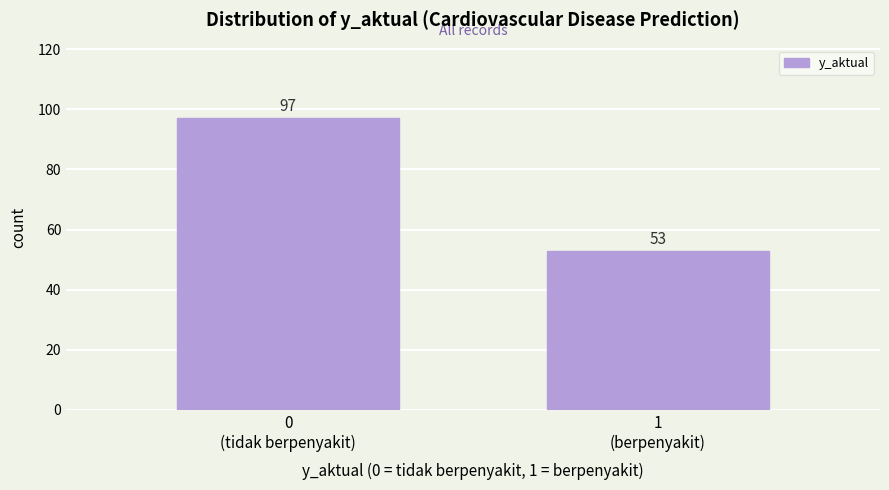

Reading left to right, extract all data points from this chart.

97	53